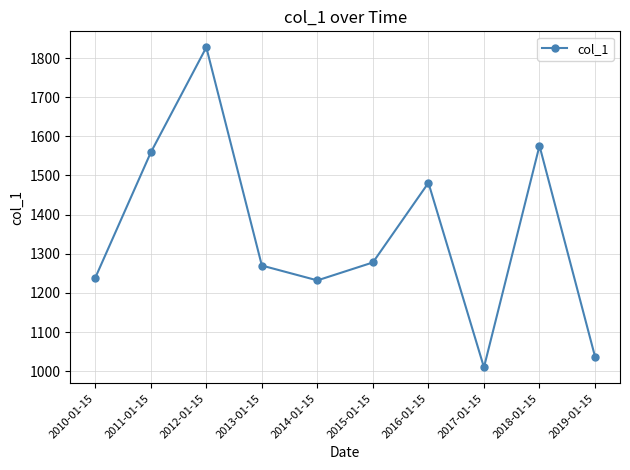

True or false: there are more than 2 points higher than both neighbors.

True